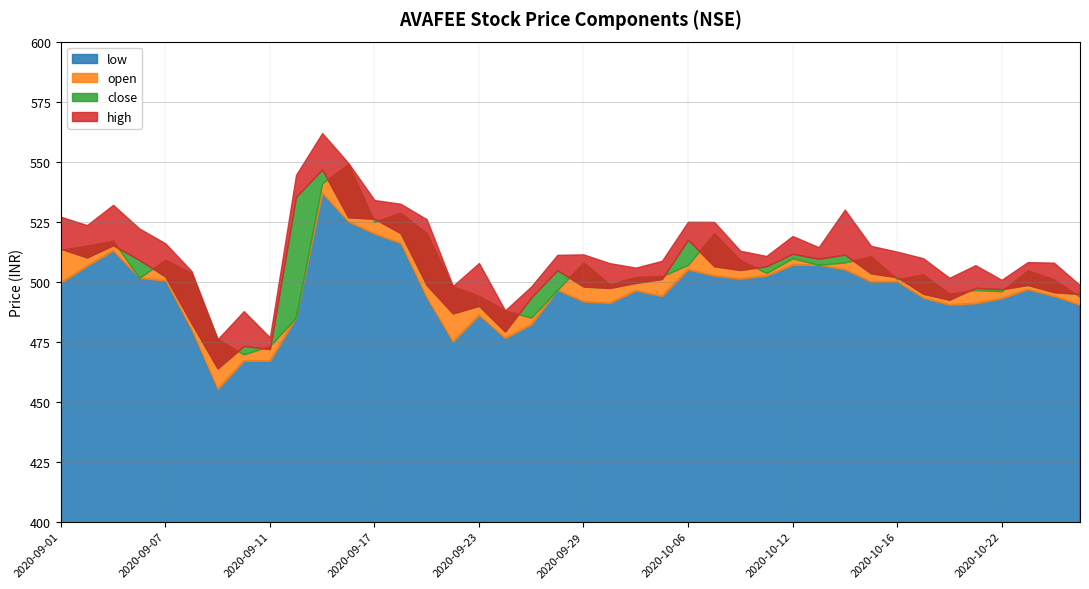

Which series has the largest total across all categories?

high